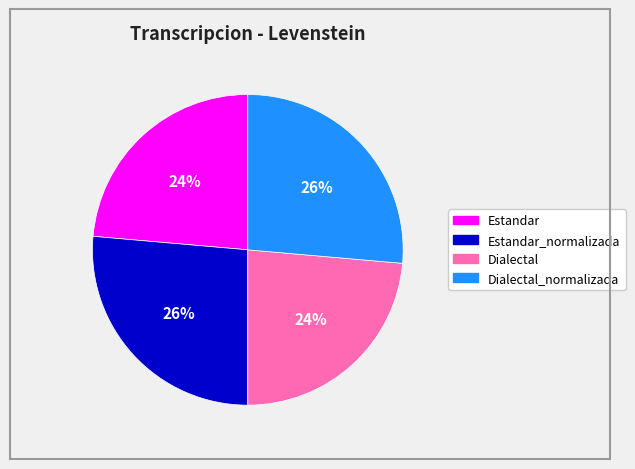

To the nearest percent, what is the average slice percentage?

25%